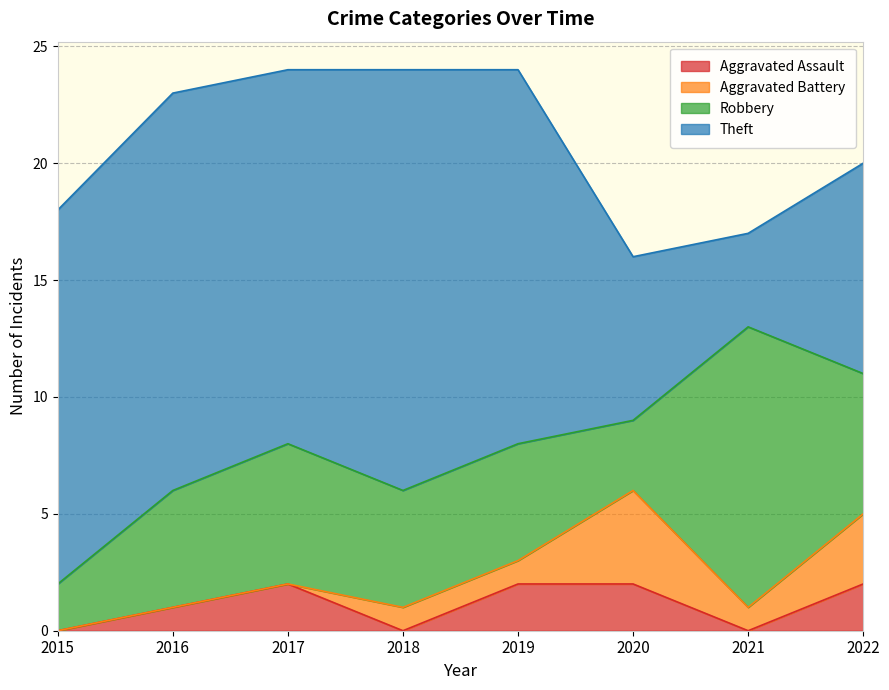

Which label corresponds to the smallest value in the chart?

2015